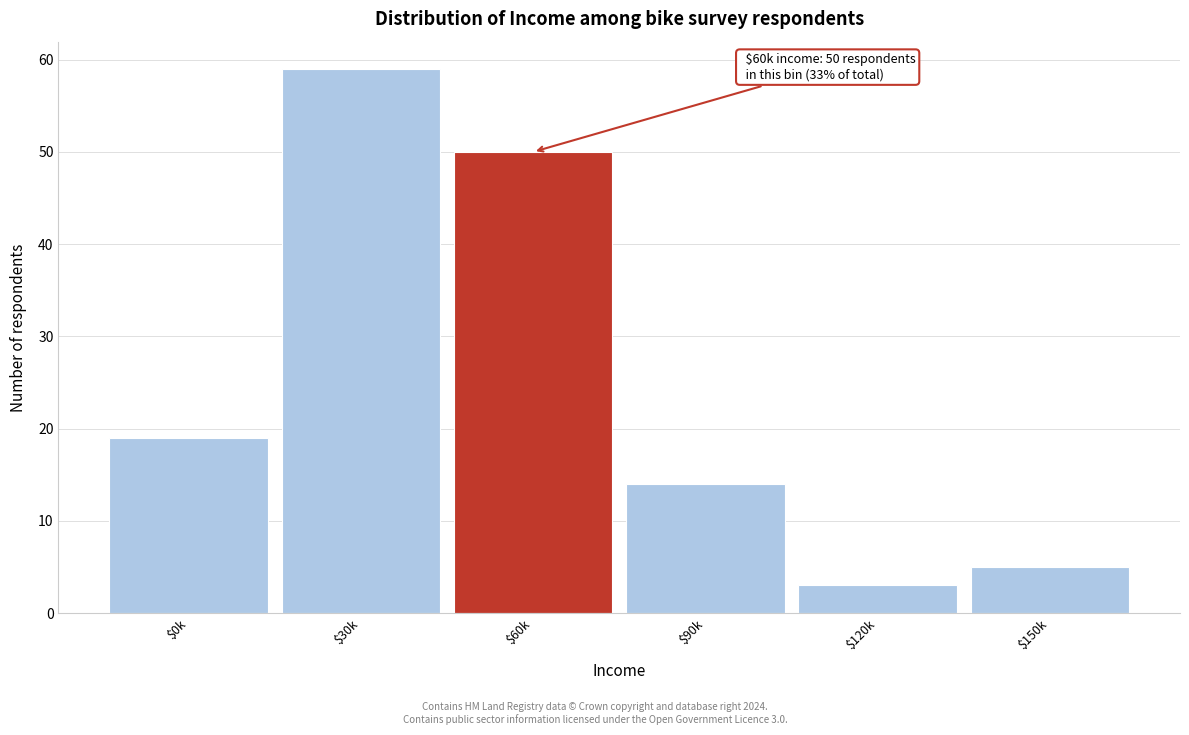

Reading left to right, what are all the values shown in this chart?

19	59	50	14	3	5